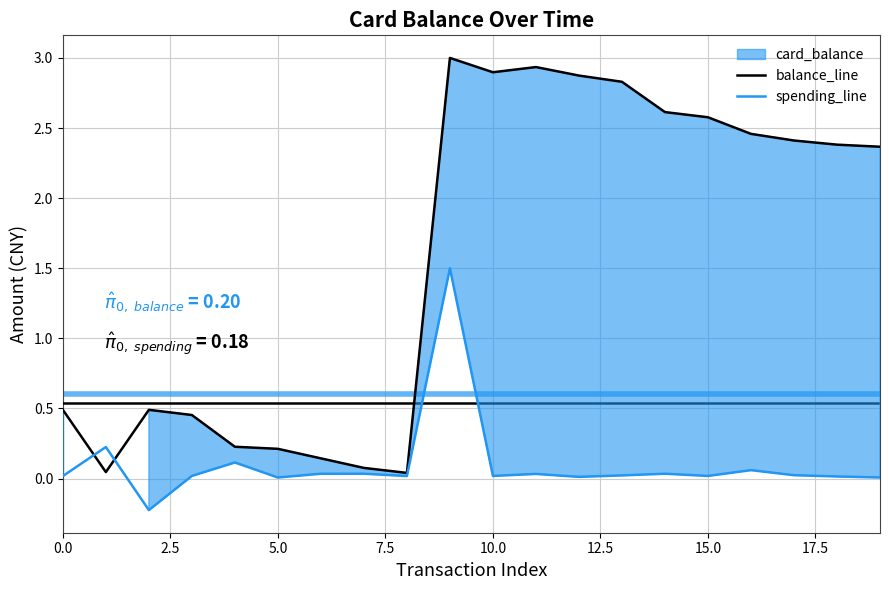

List the series in order of their peak value, lowest first.

spending_line, balance_line